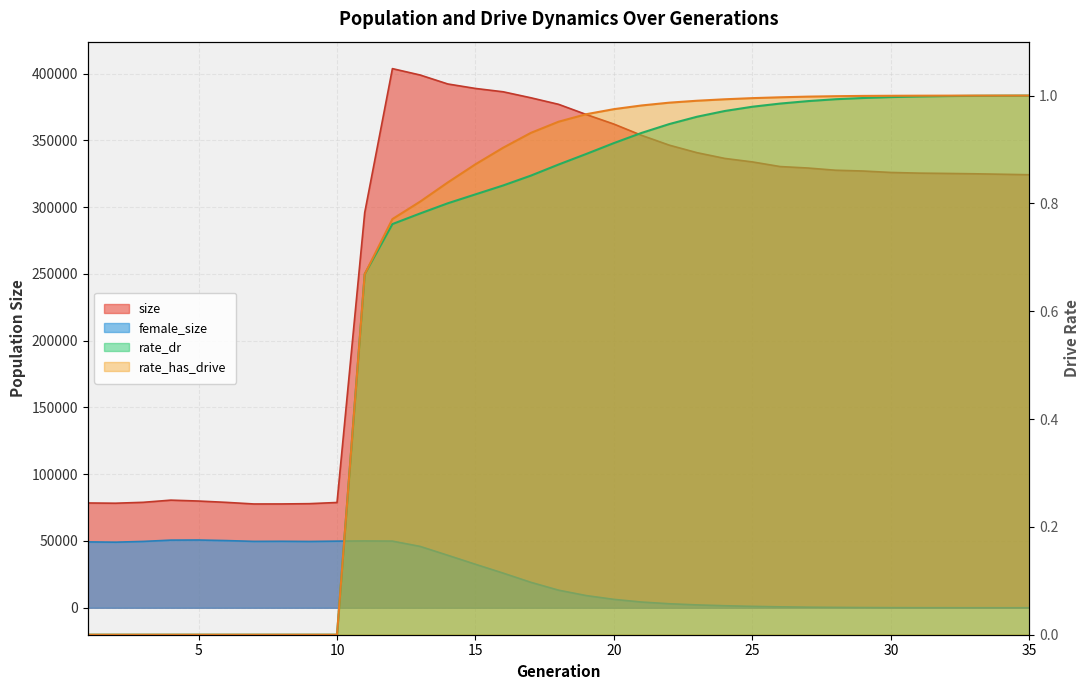

What is the sum of all female_size values?

804055.0